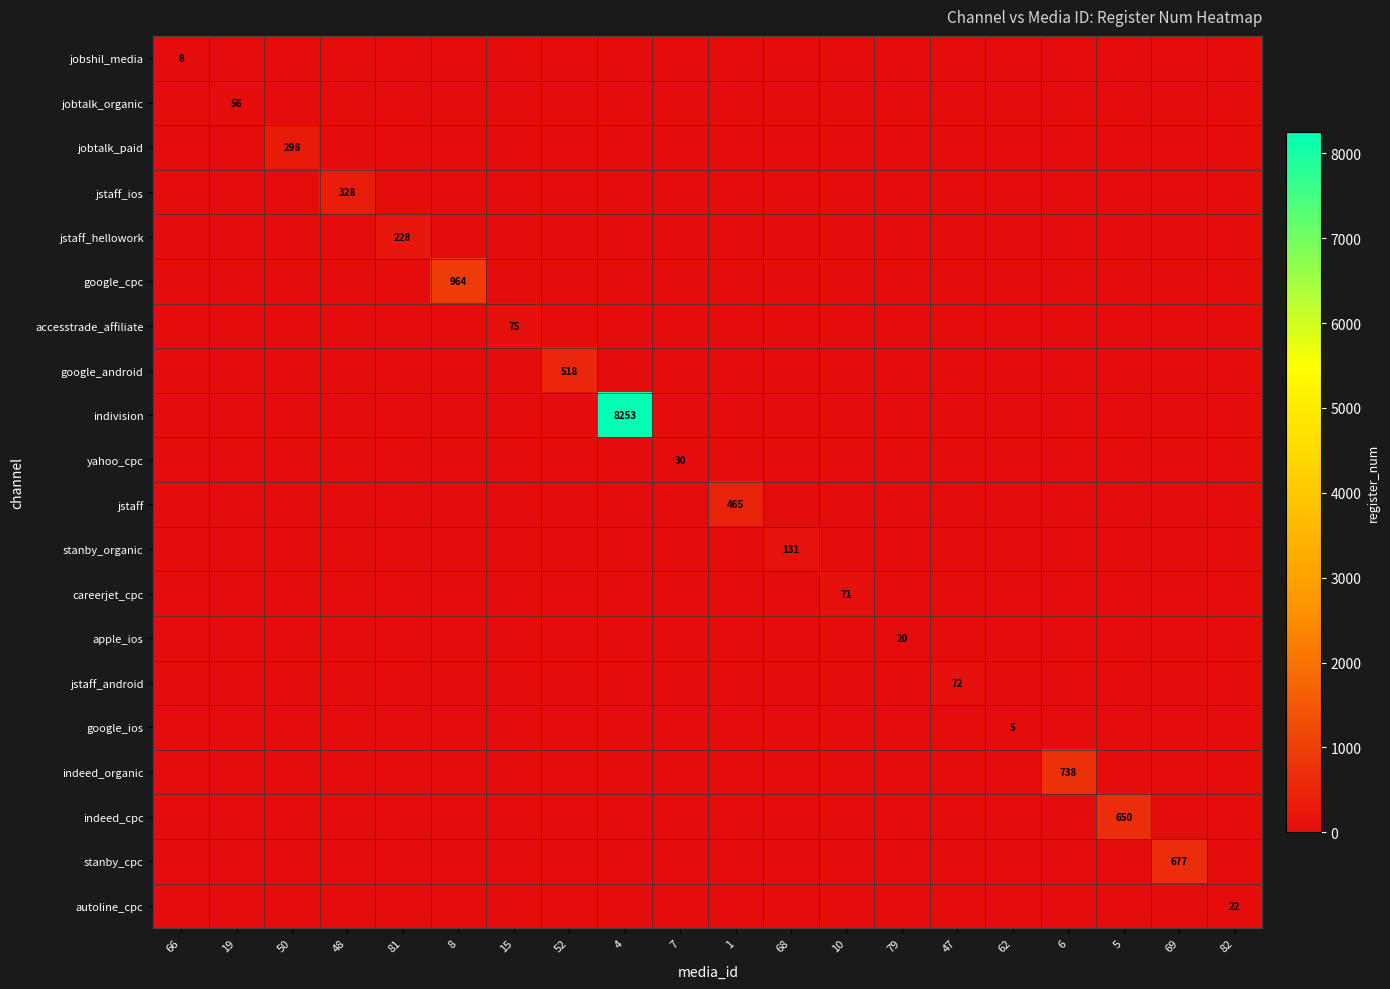

Which category has the highest value across all series?

4